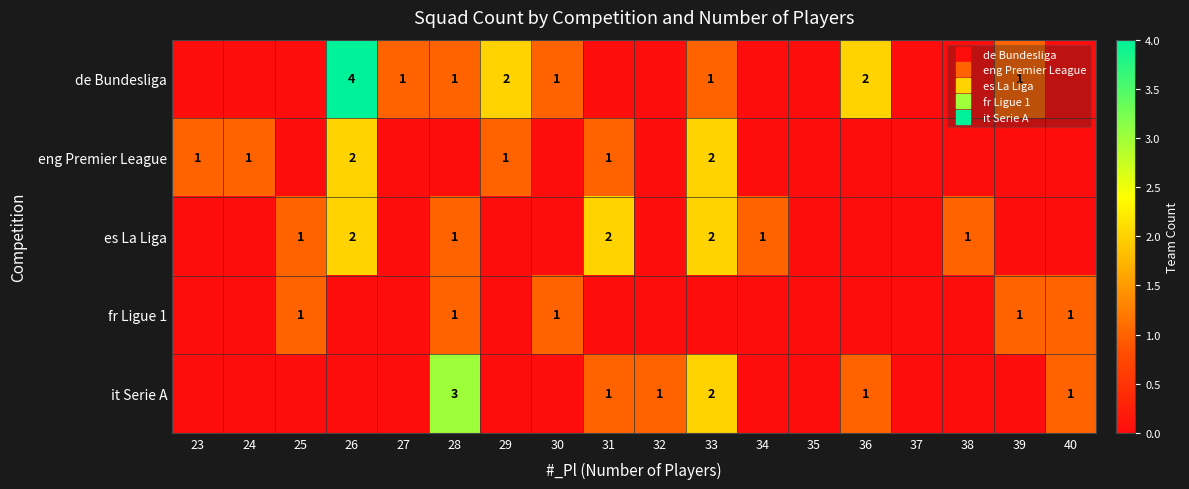

How many values in the fr Ligue 1 series exceed 0?

5